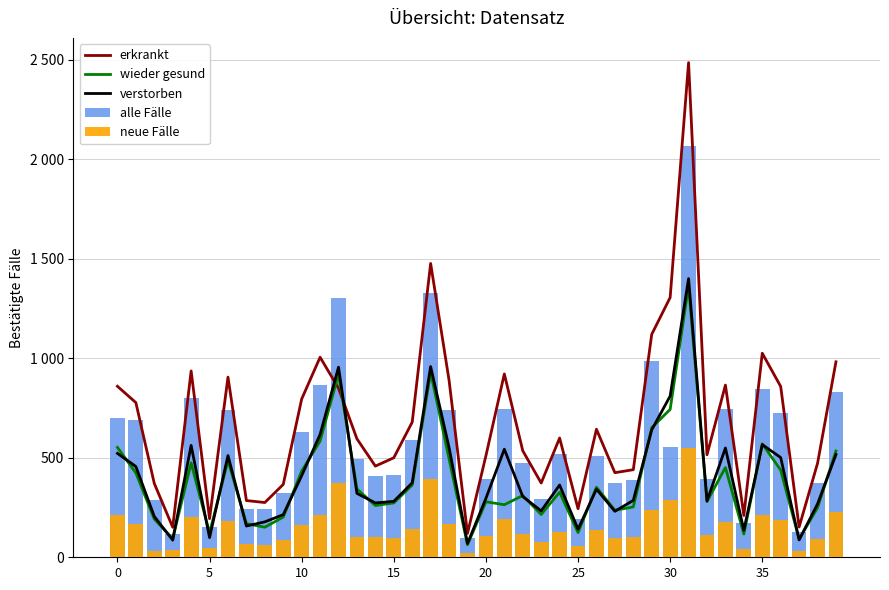

What is the average value of the verstorben series?

407